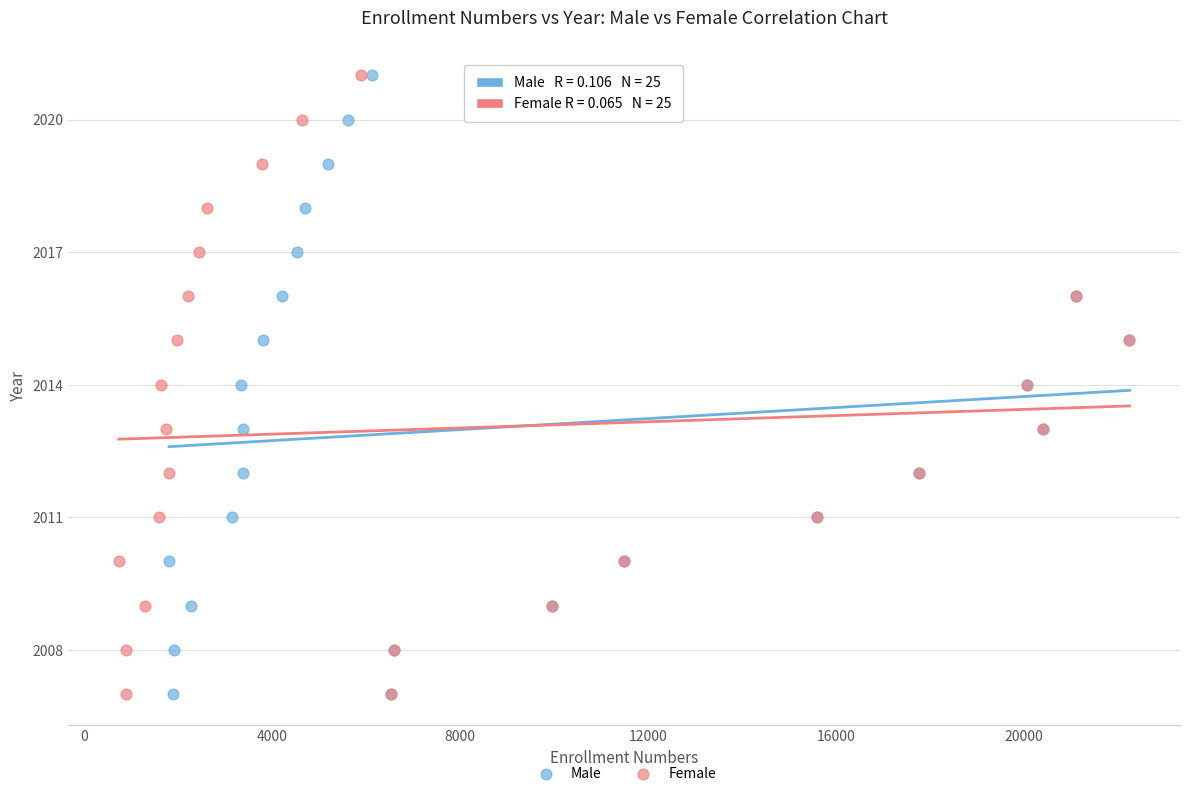

What are all the series names shown in the legend?

Male, Female